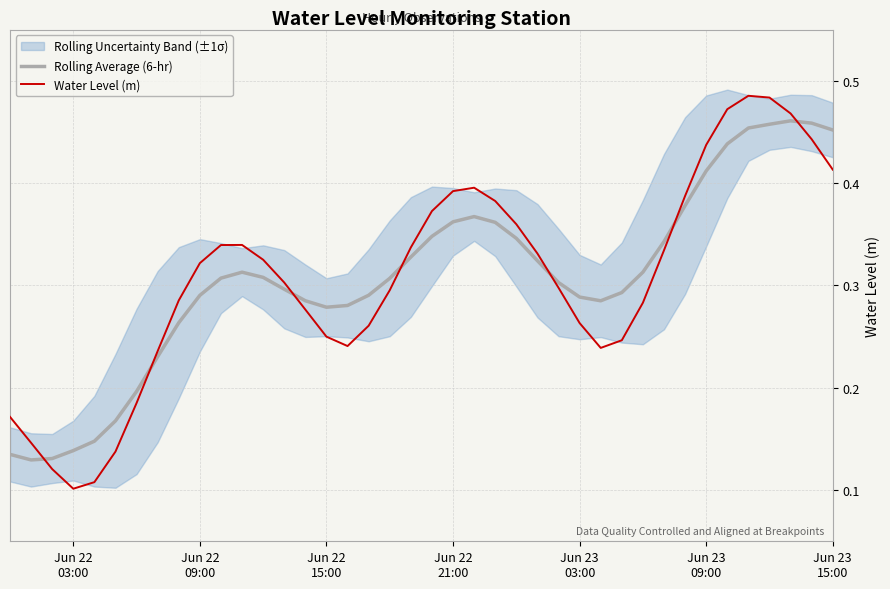

How many times do Water Level (m) and Rolling Average (6-hr) cross each other?

7